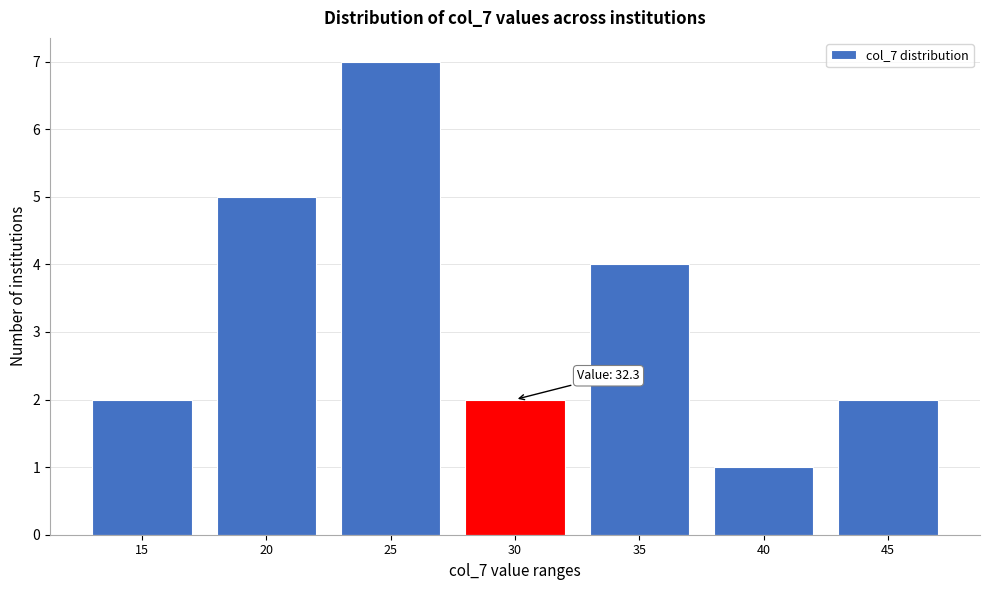

Reading left to right, extract all data points from this chart.

15=2	20=5	25=7	30=2	35=4	40=1	45=2